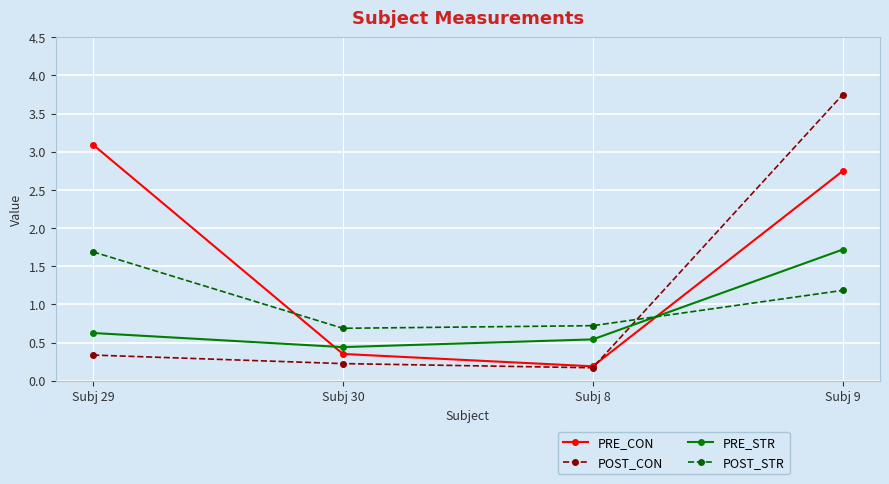

Where is POST_CON nearest to the value 1?

Subj 29